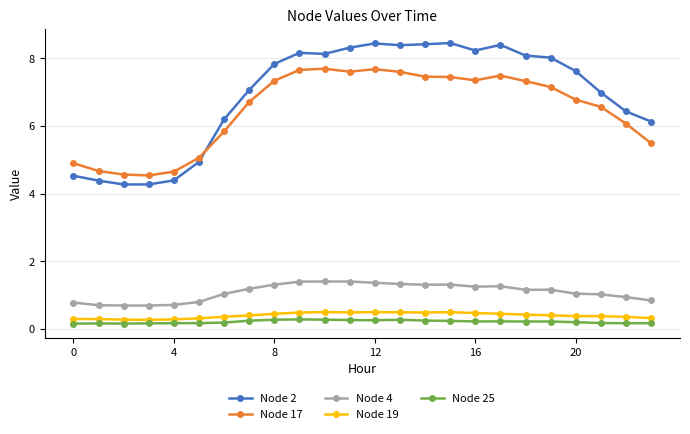

What is the highest value of the Node 25 series?

0.3